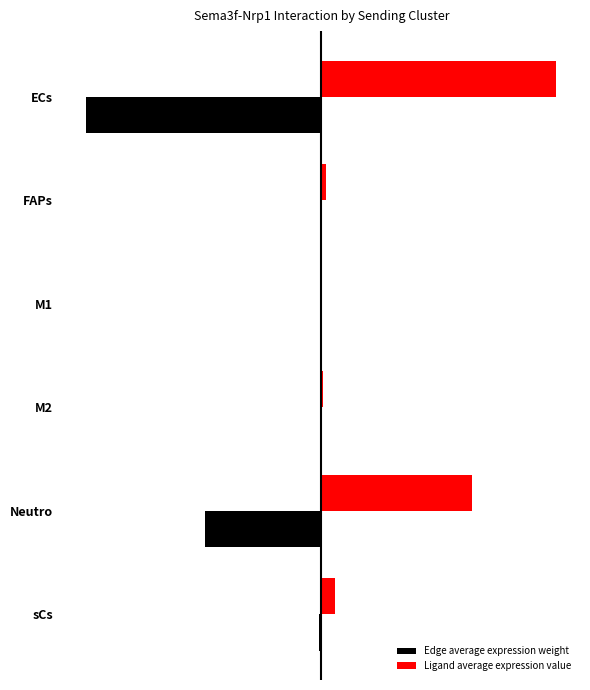

What is the value of the Ligand average expression value bar at the 1st from the left?

6358.1